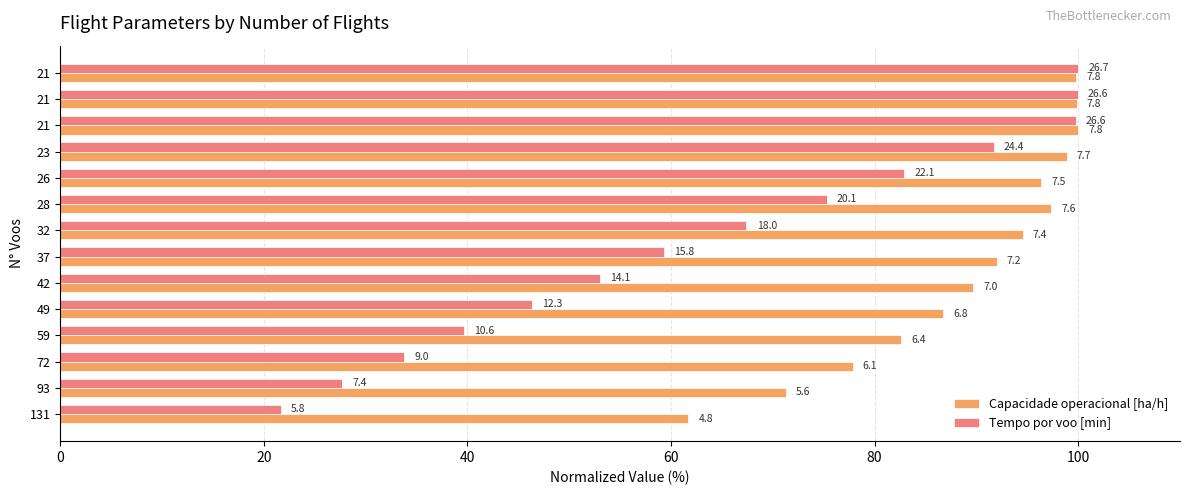

What are all the series names shown in the legend?

Capacidade operacional [ha/h], Tempo por voo [min]